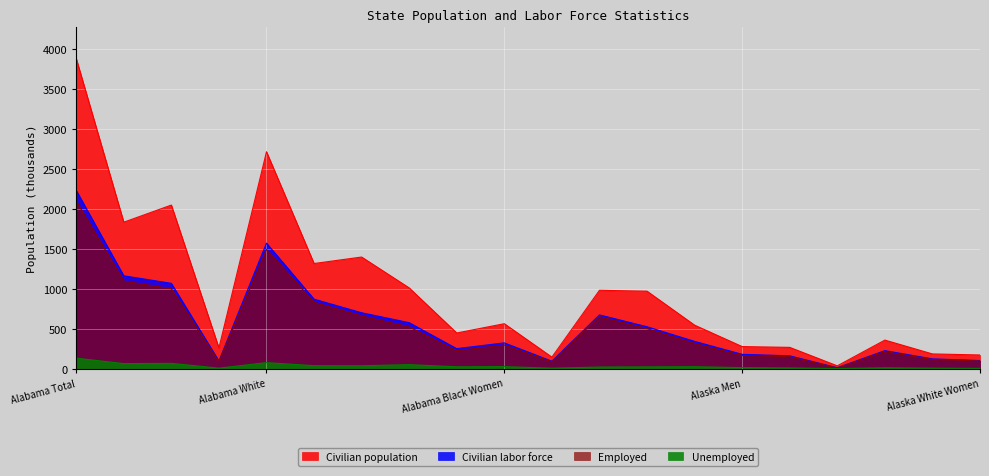

List the series in order of their peak value, highest first.

Civilian population, Civilian labor force, Employed, Unemployed